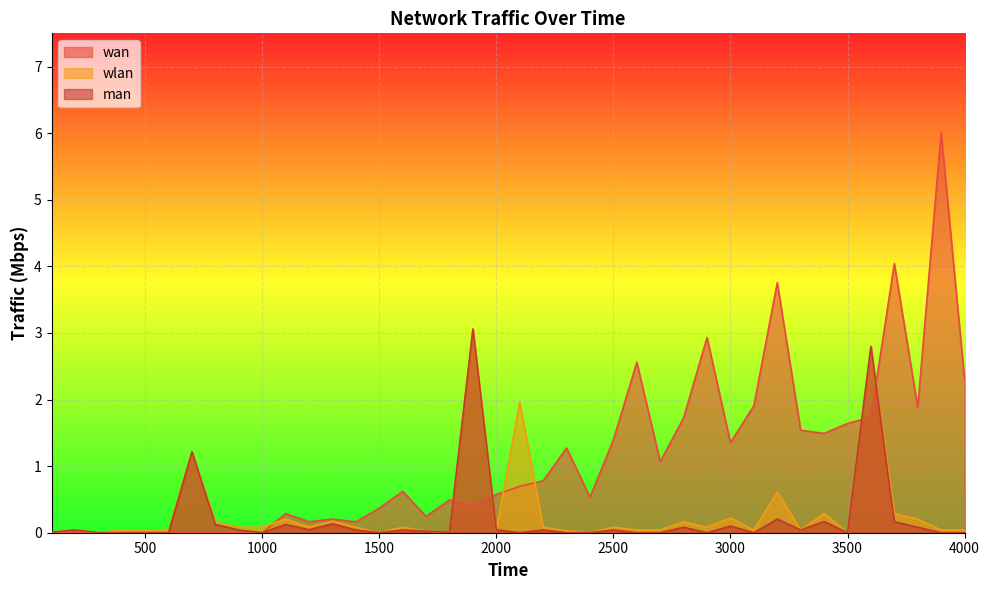

How many values in wlan are above zero?

37